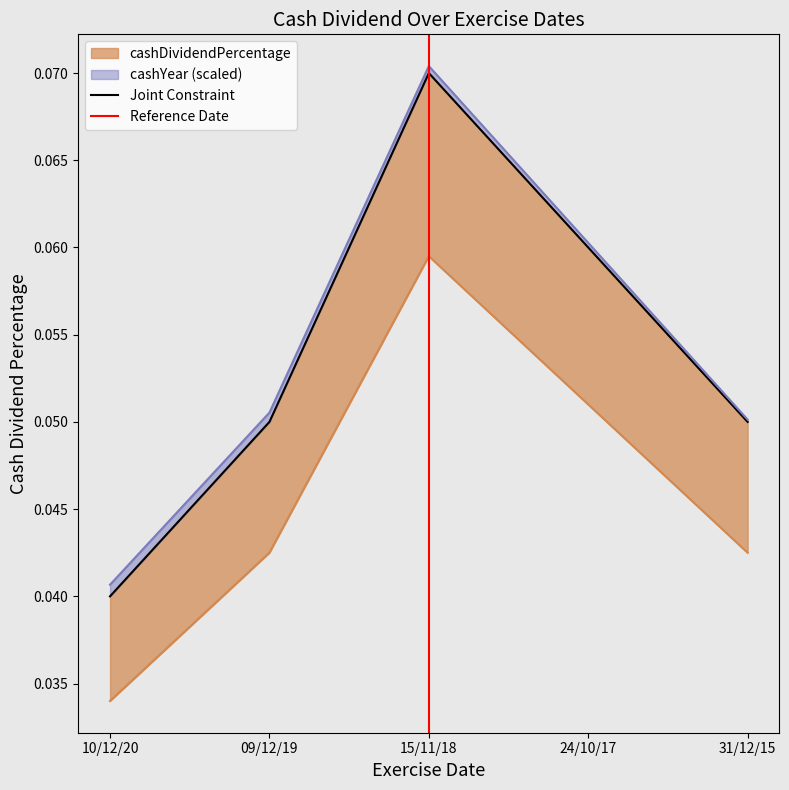

Rank the categories by value from lowest to highest.

10/12/20, 09/12/19, 31/12/15, 24/10/17, 15/11/18